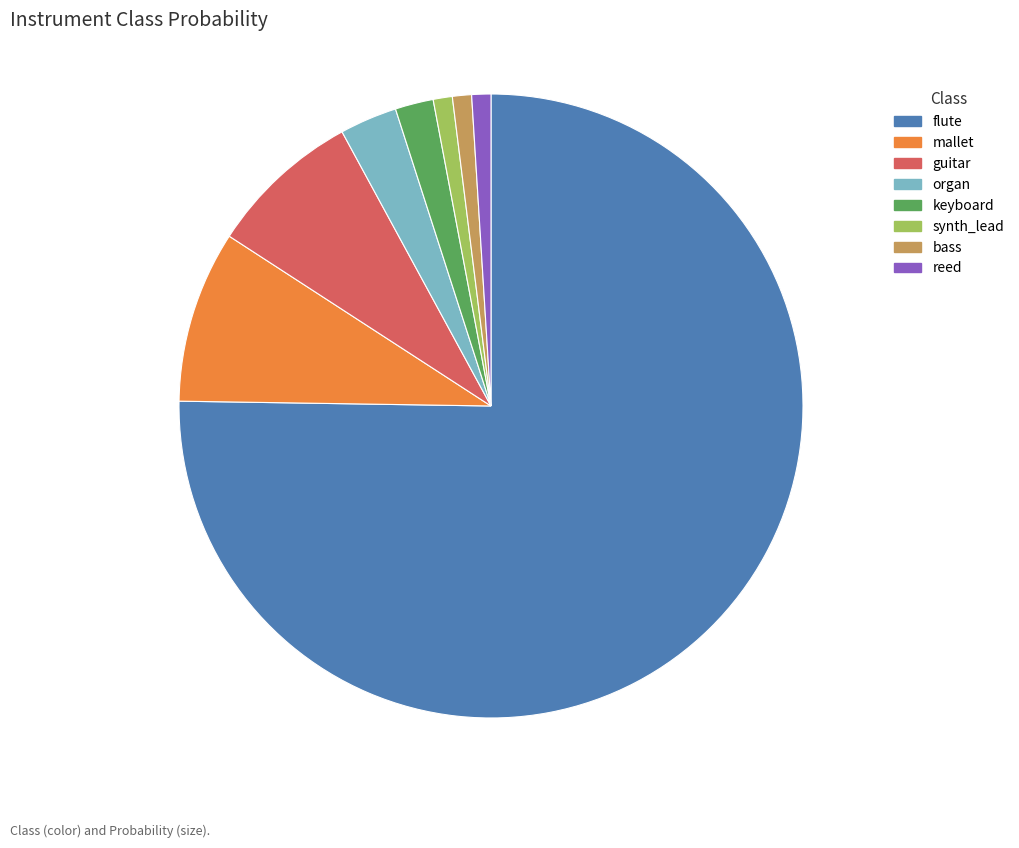

The flute slice represents 89% of the pie. True or false?

False